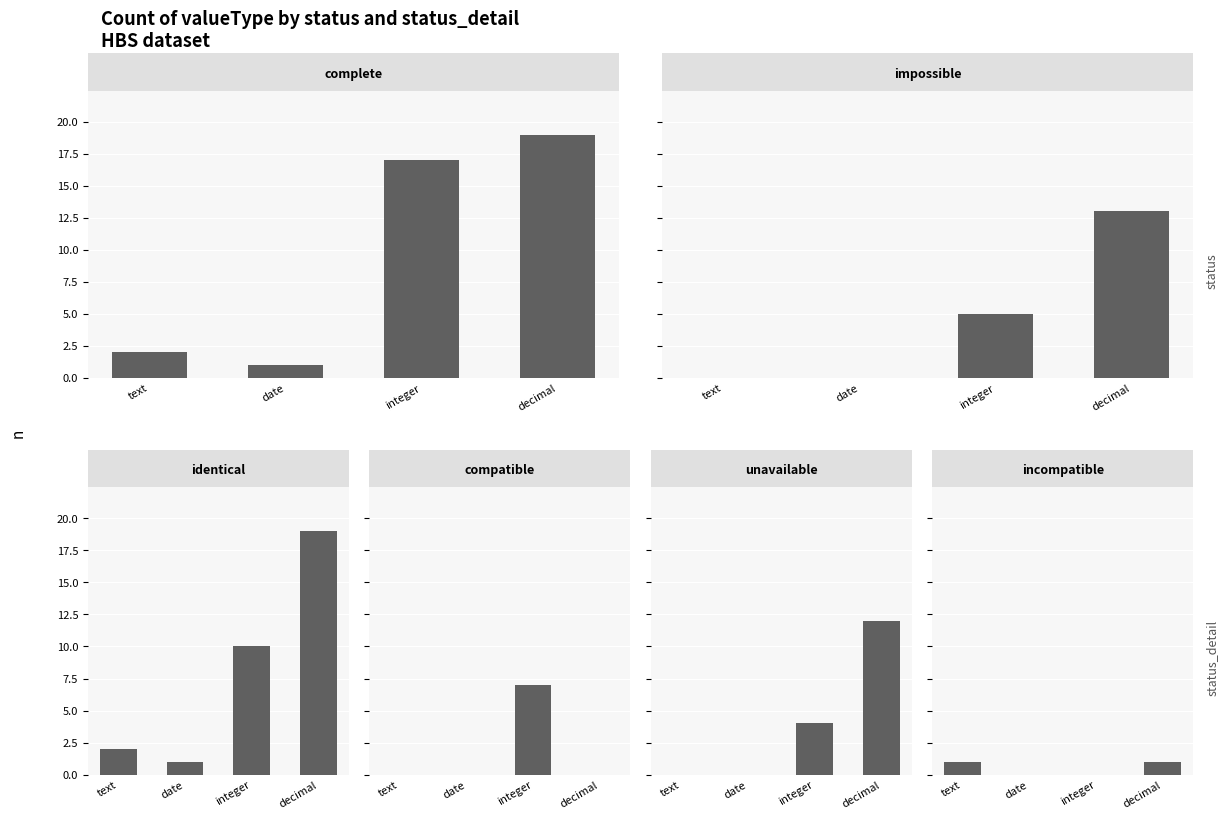

Which series changed the most between text and decimal?

complete